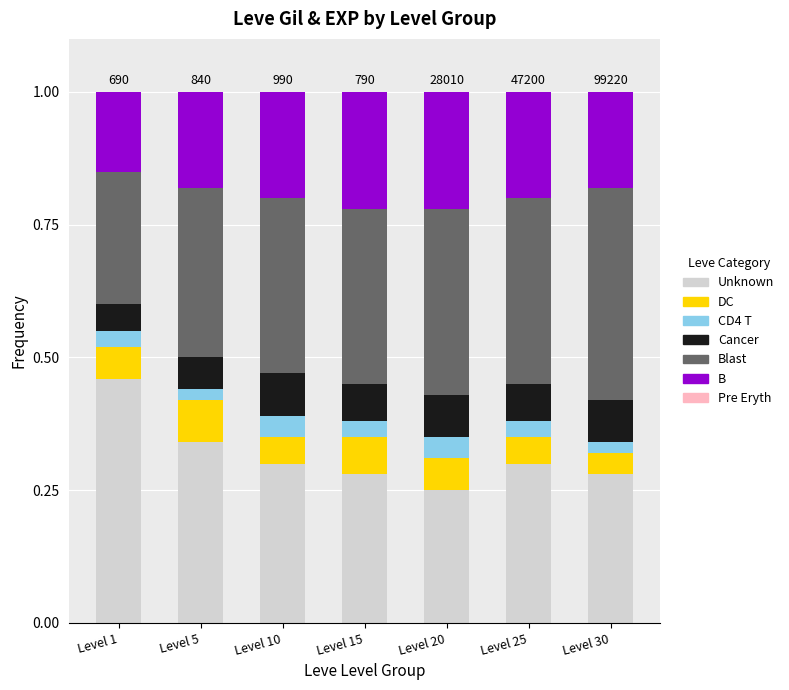

At which label does Unknown reach its minimum?

Level 20